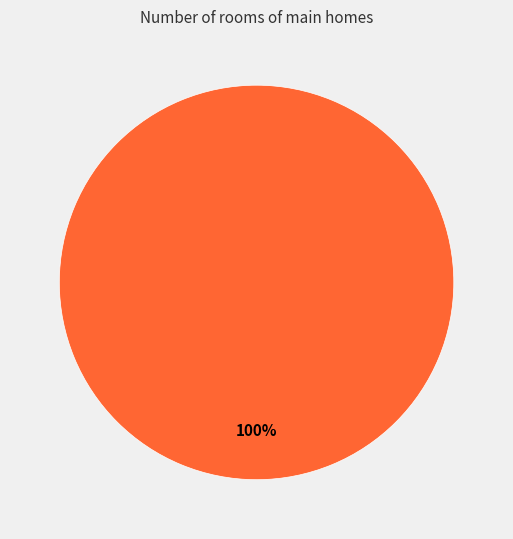

True or false: 1410264240 accounts for 0% of the total.

True